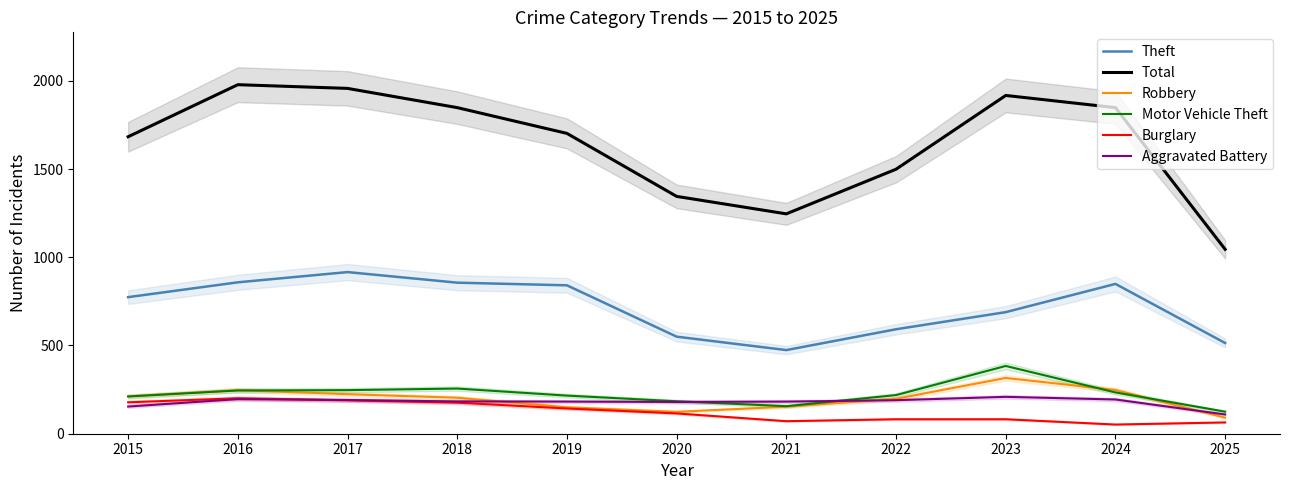

Which series has the largest total across all categories?

Total